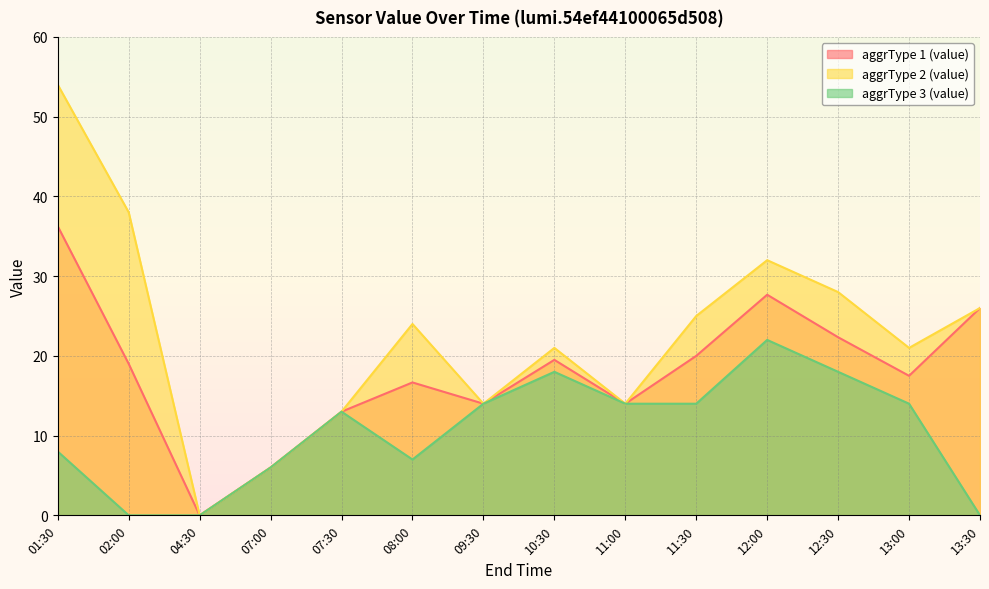

What is the difference between the maximum and minimum values in the aggrType 2 (value) series?

54.0